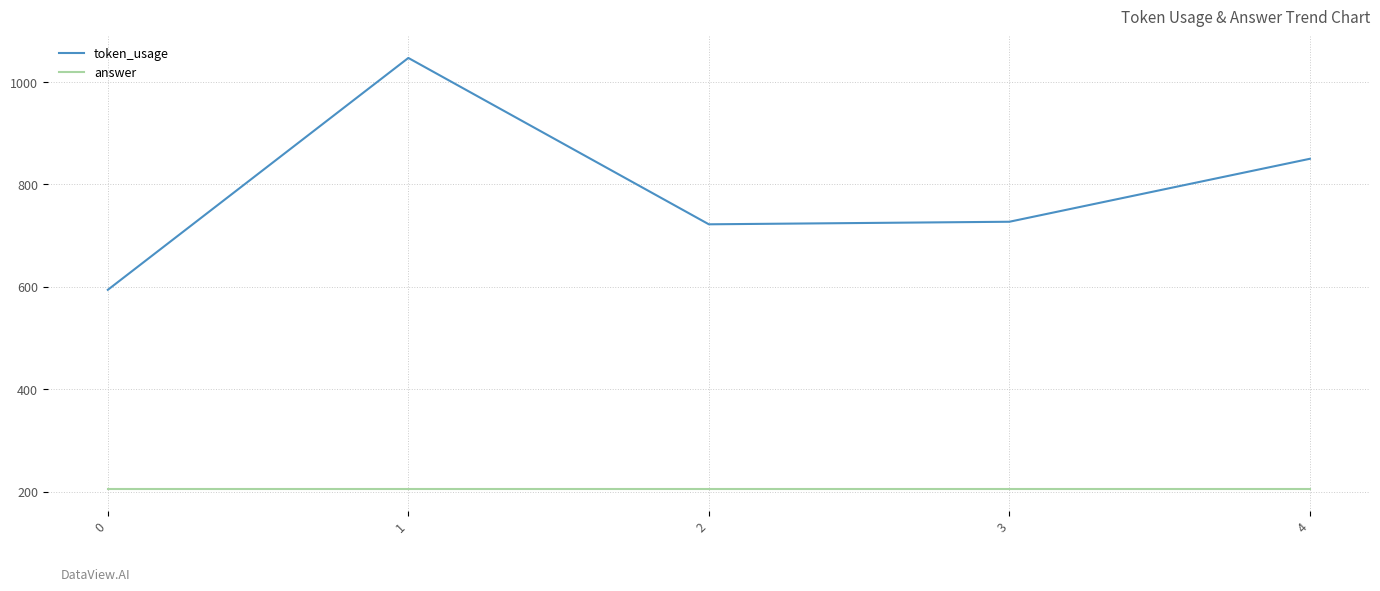

List the series in order of their overall mean, highest first.

token_usage, answer